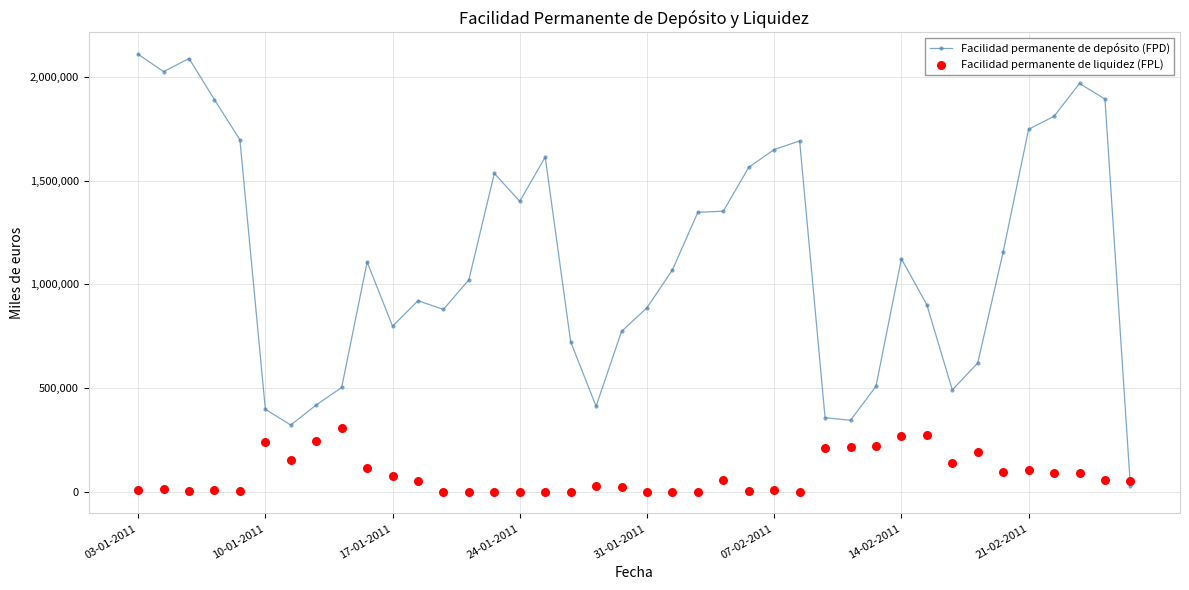

Which series contains the lowest Y value?

Facilidad permanente de liquidez (FPL)